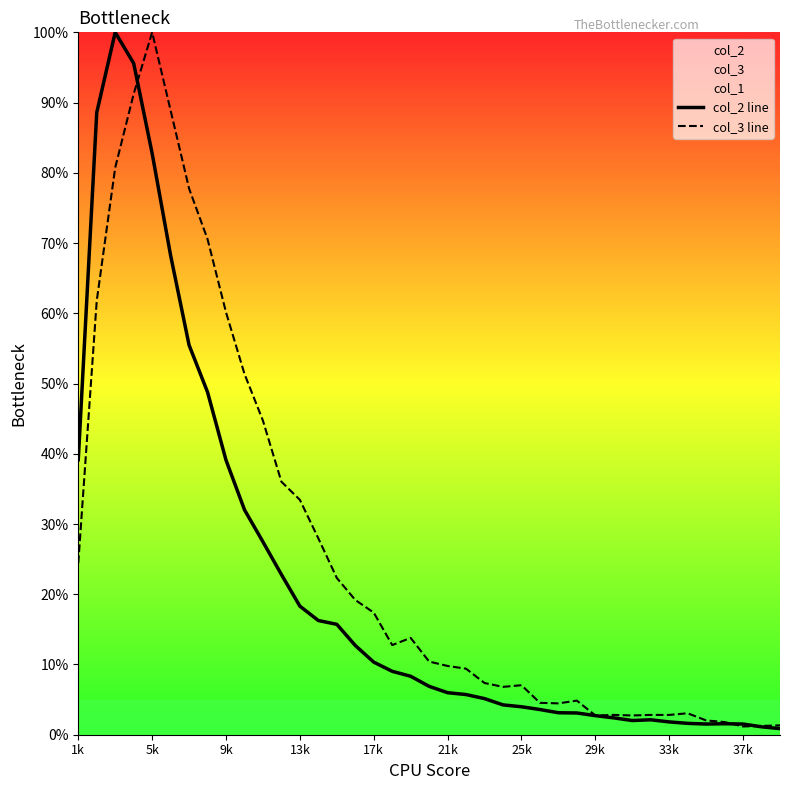

What position from the right is 1k?

39